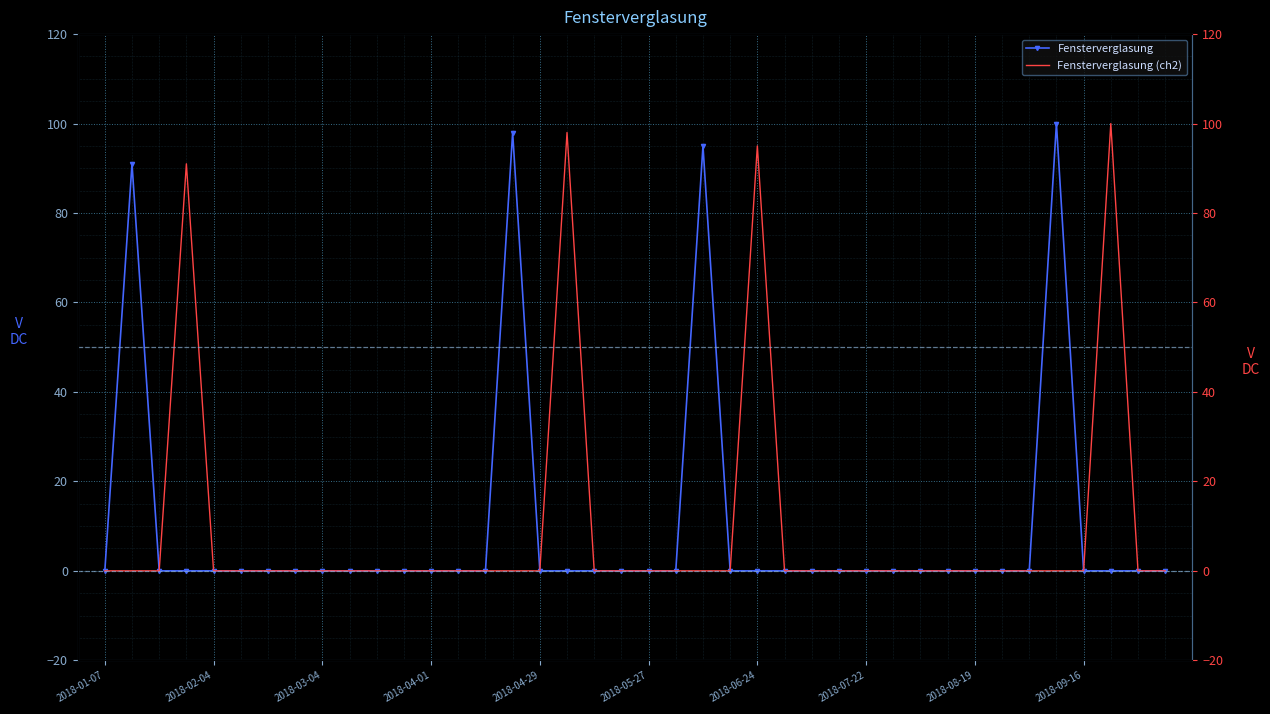

Between 29 and 10, which is larger?

29